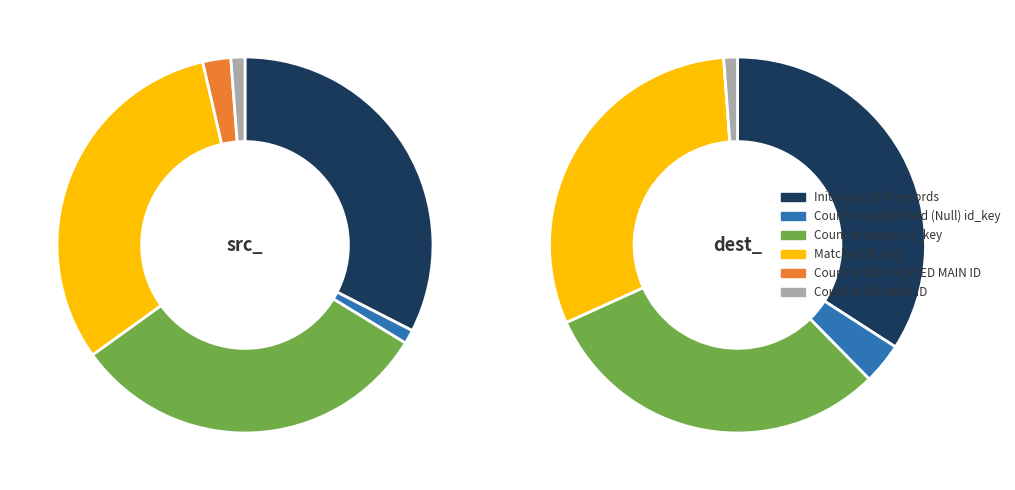

Which category has the biggest portion of the pie?

Initial count of records